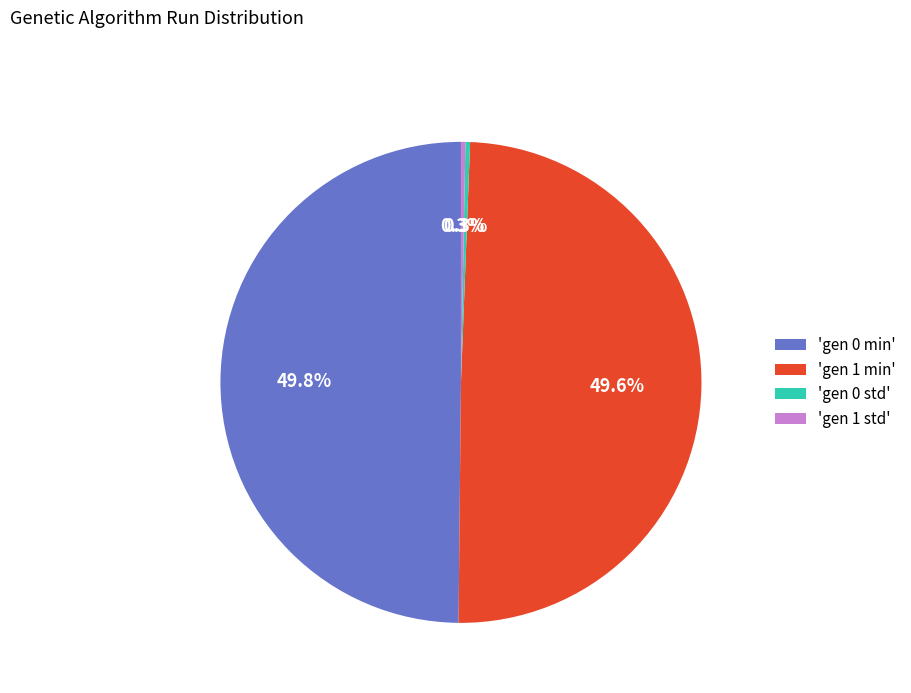

Between 'gen 1 min' and 'gen 0 std', which is larger?

'gen 1 min'